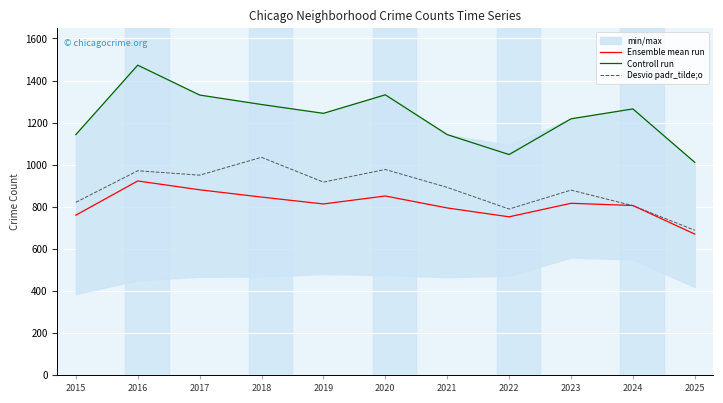

Which category has the lowest value in the Ensemble mean run series?

2025